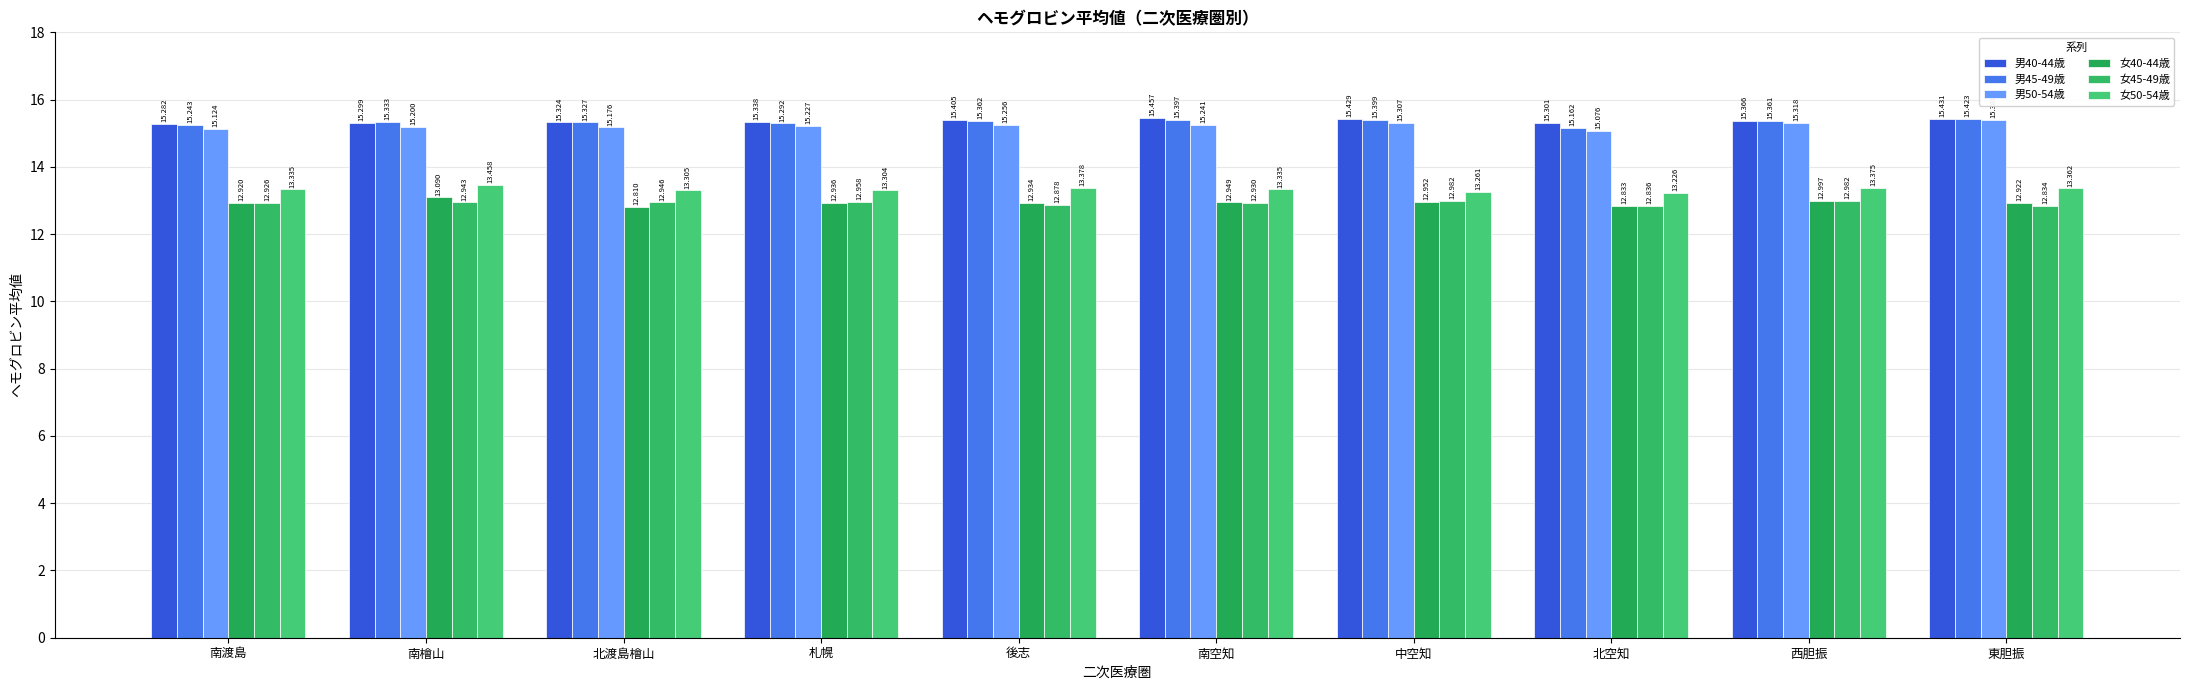

Are the bars horizontal?

No